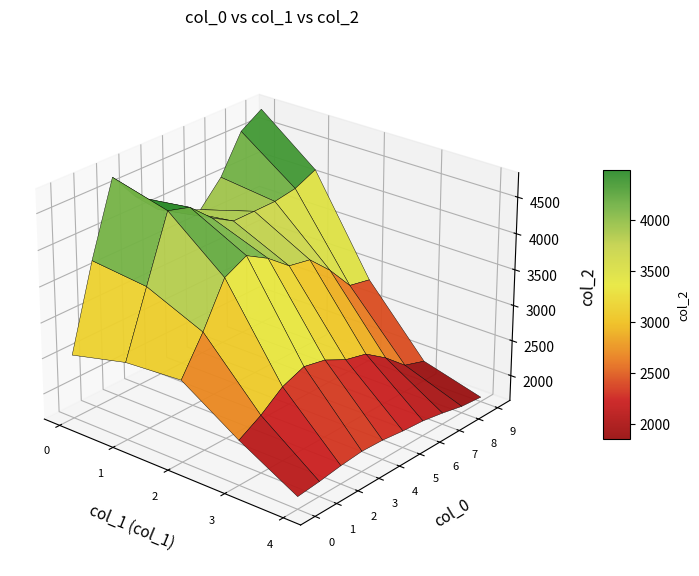

Is it true that 3 equals 526 at 8?

False